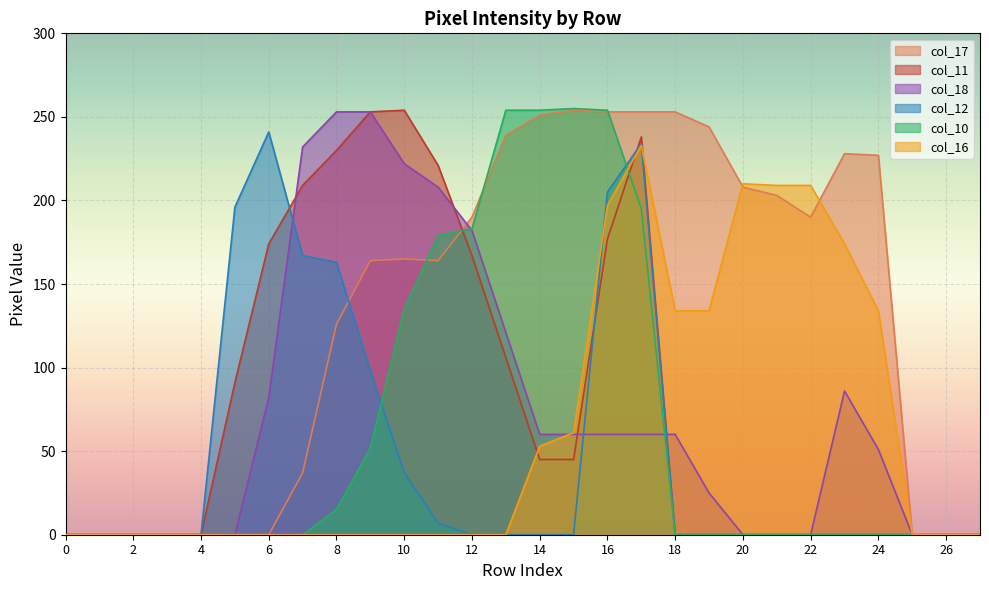

Which series has the largest range (max minus min)?

col_10